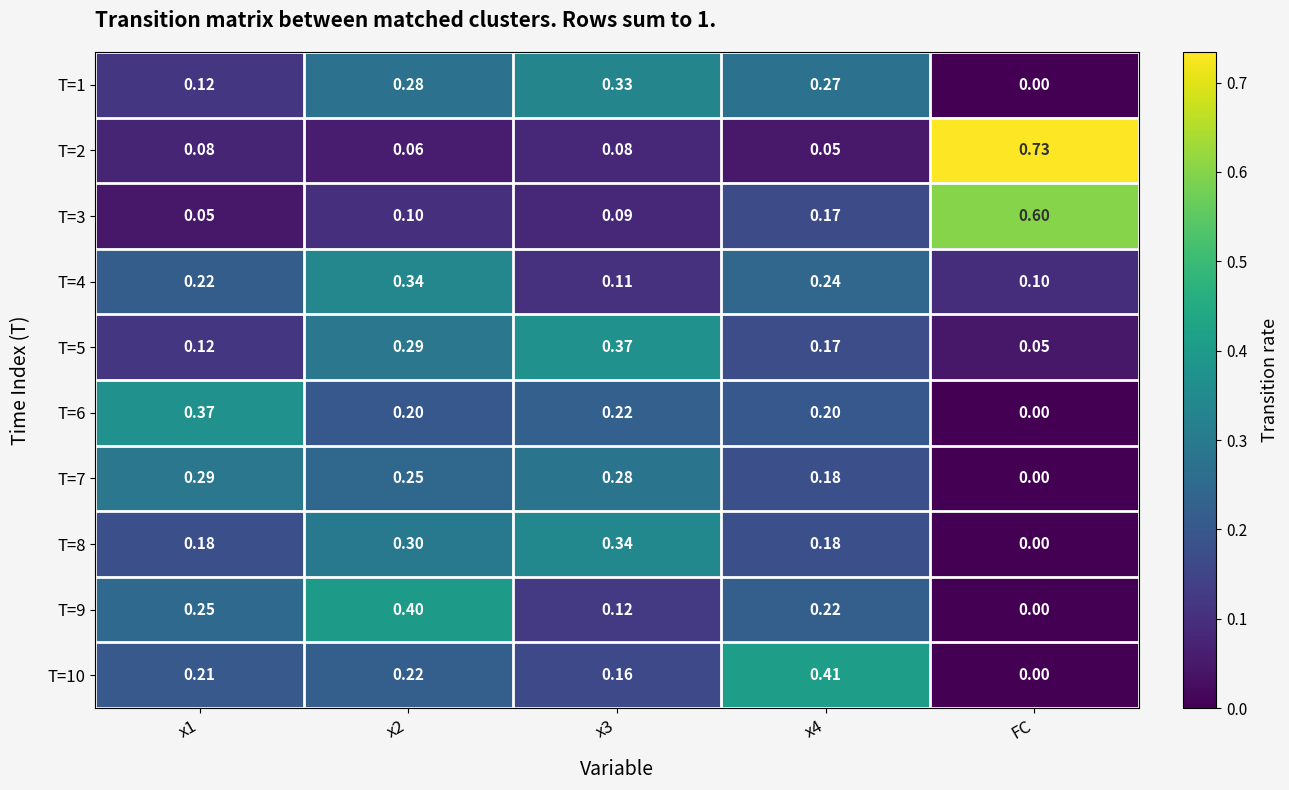

What is the spread (max minus min) of values at x2?

0.3